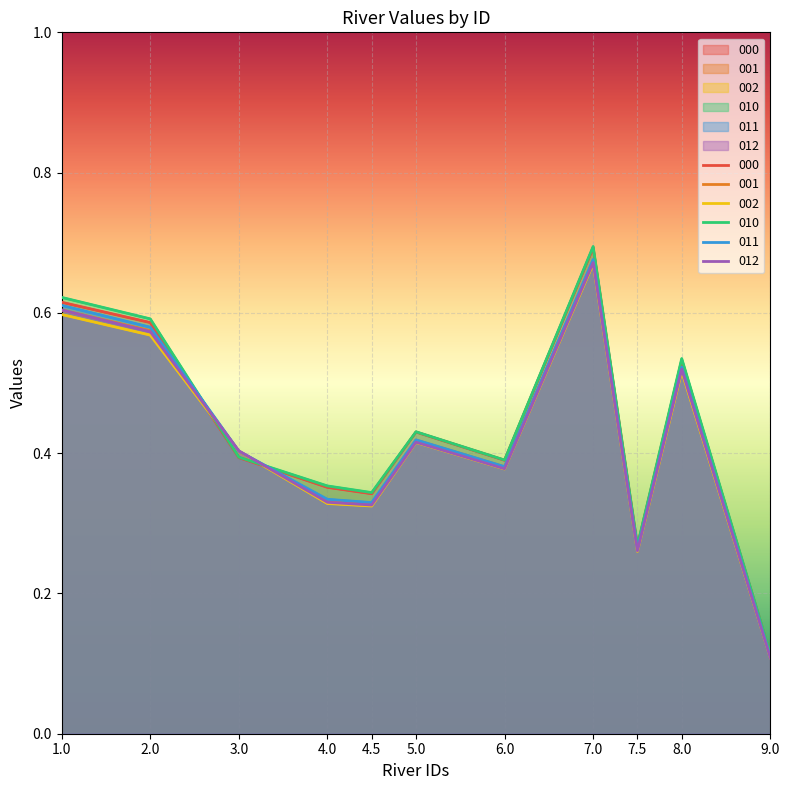

Which category has the lowest value in the 012 series?

9